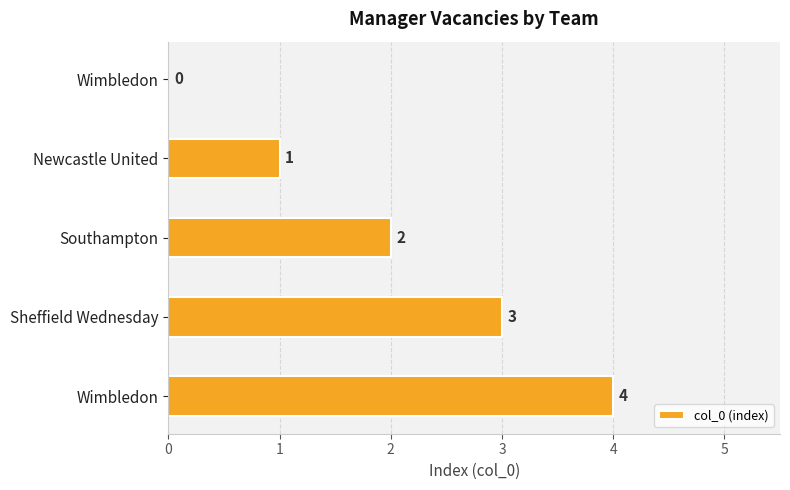

How many categories are shown in the chart?

5